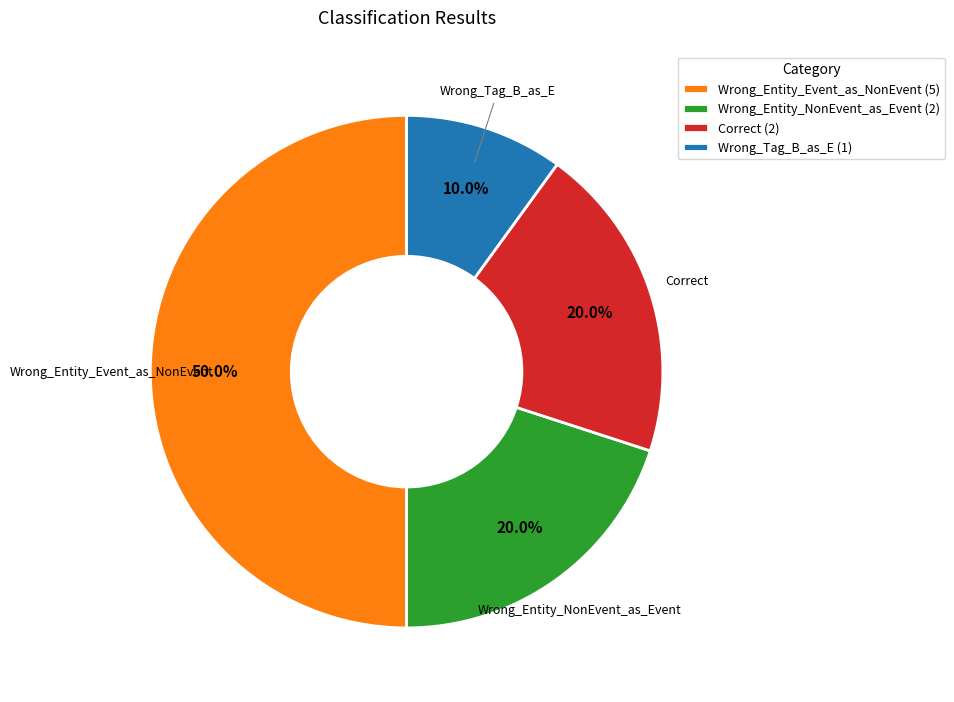

Does Correct (2) represent more than half of the total?

No